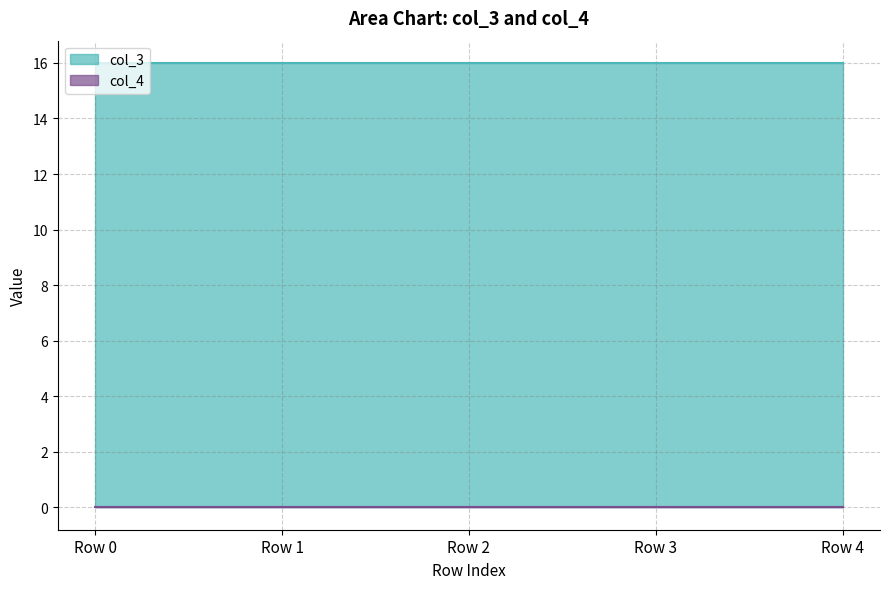

At which label does col_4 reach its minimum?

Row 0